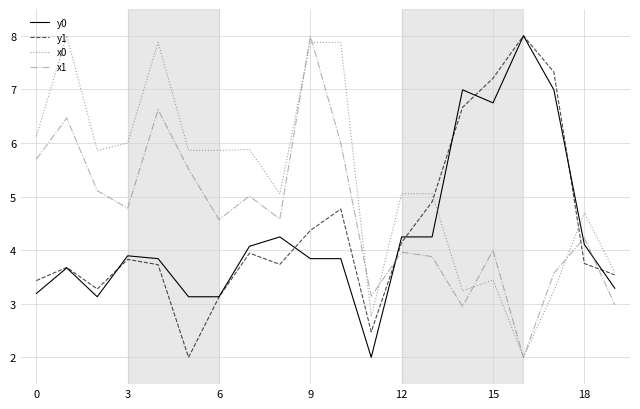

What is the maximum value shown in the chart?

8.0